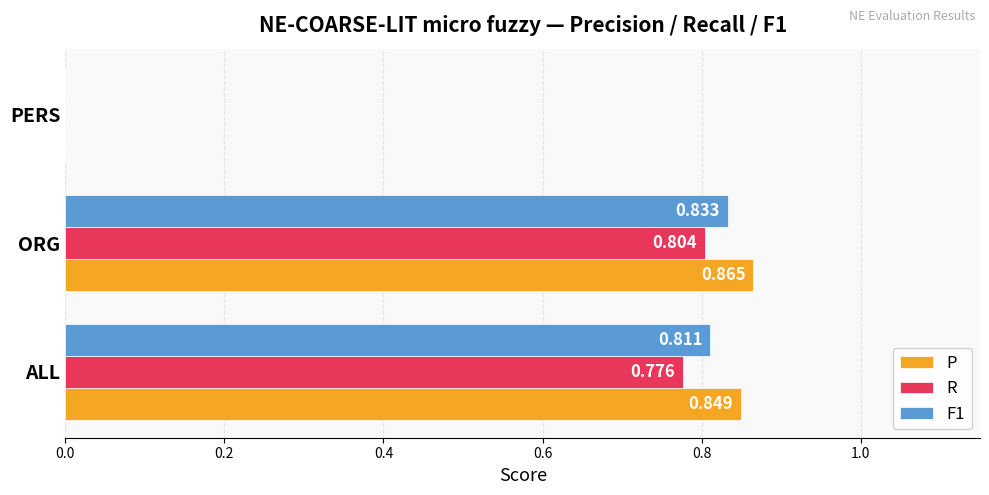

Which label corresponds to the largest value in the chart?

ORG